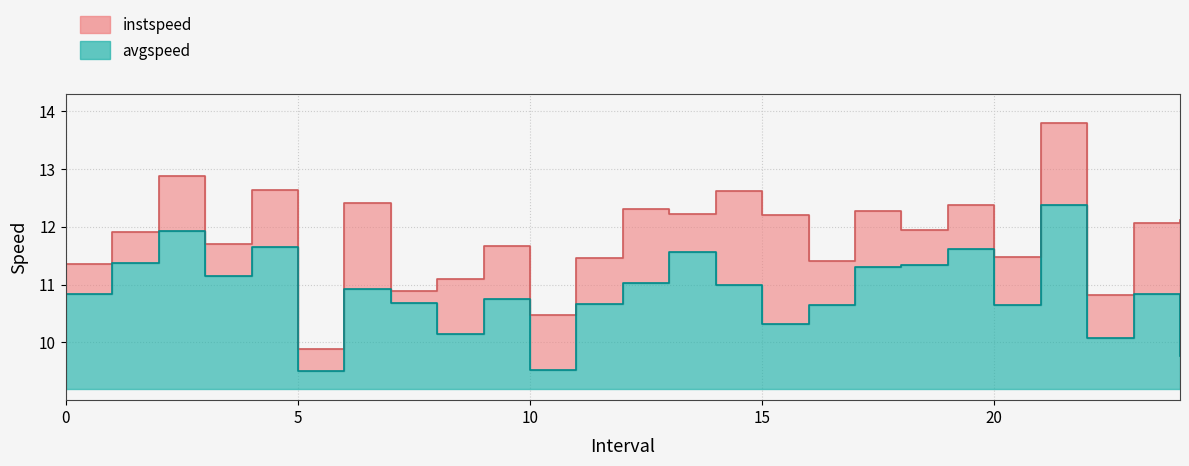

What is the difference between the maximum and second lowest values in the instspeed series?

3.3